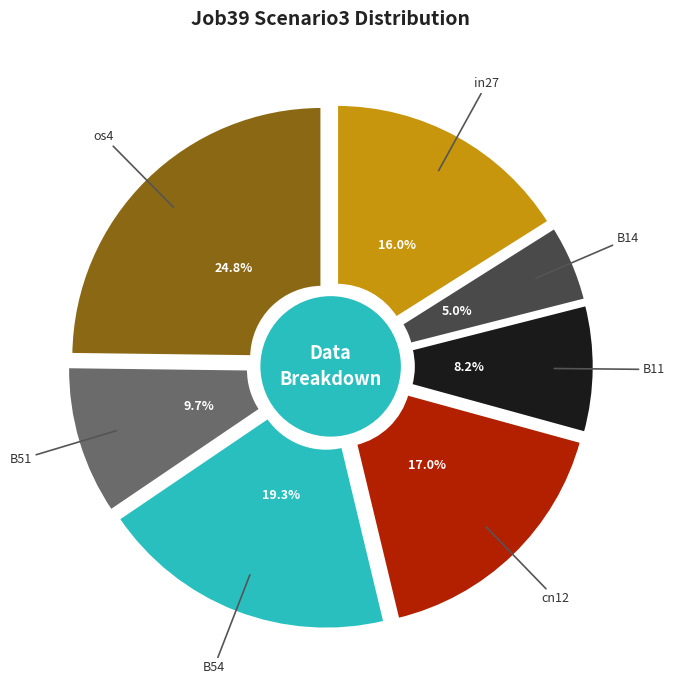

What is the largest slice in the pie chart?

os4